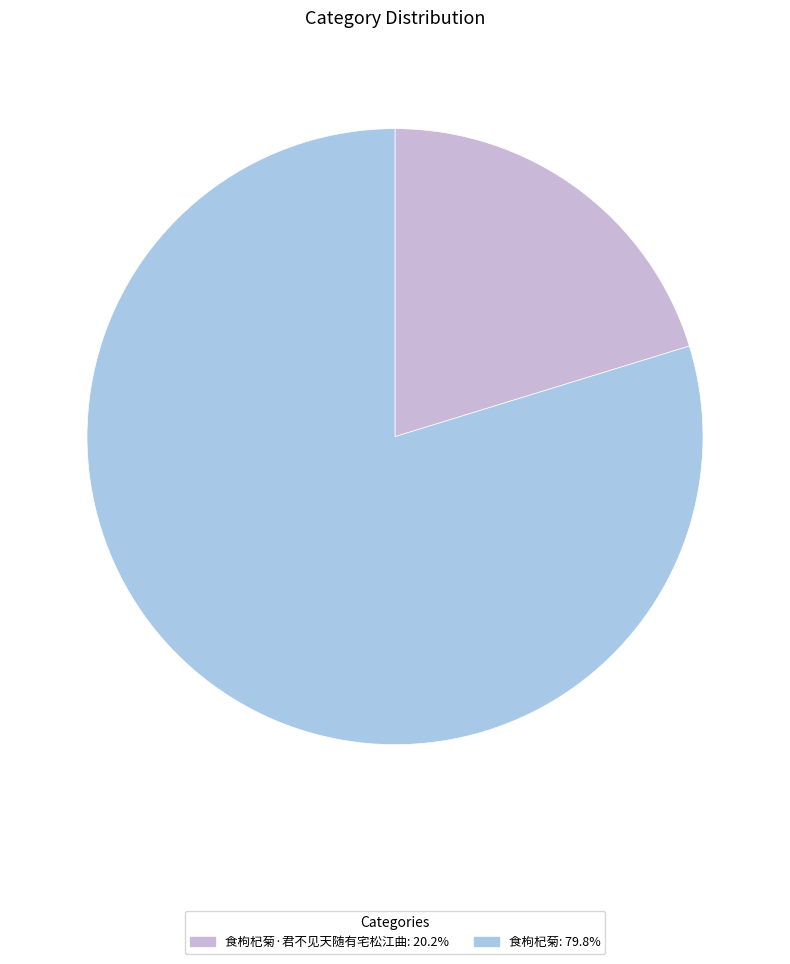

Count the number of slices in the pie.

2